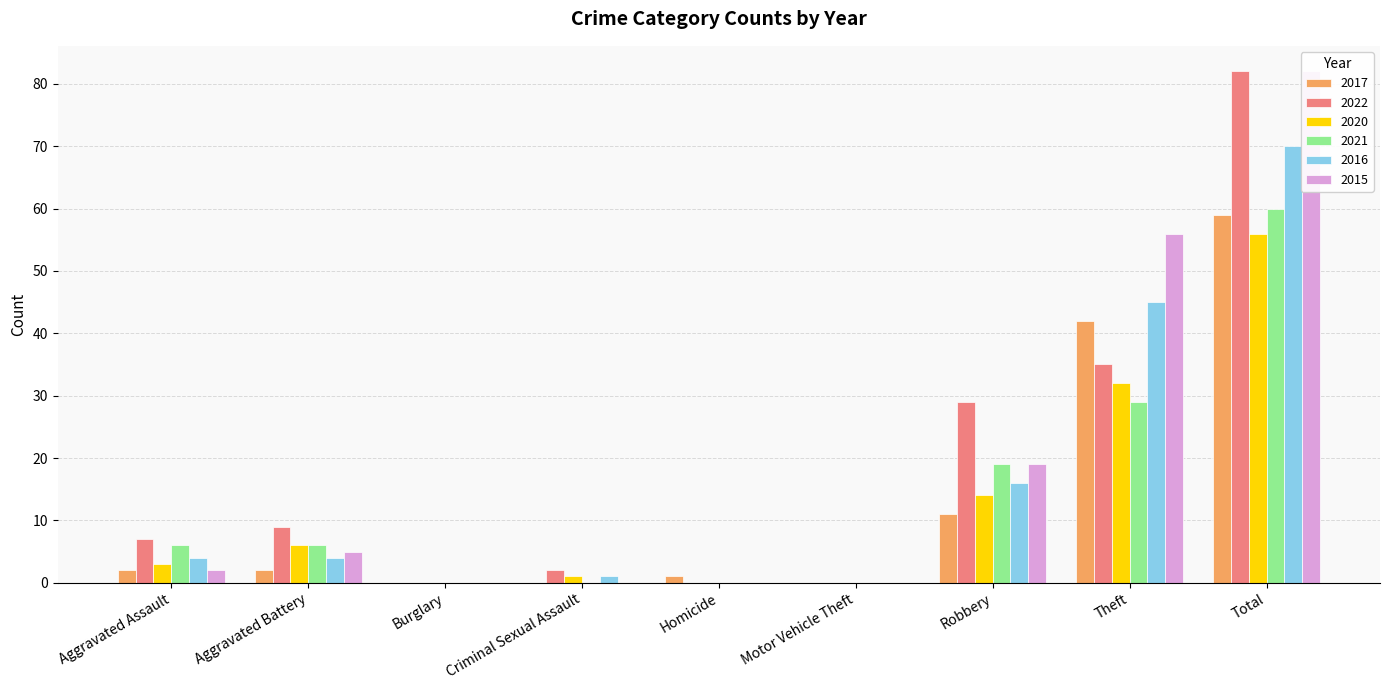

What position from the right is Robbery?

3